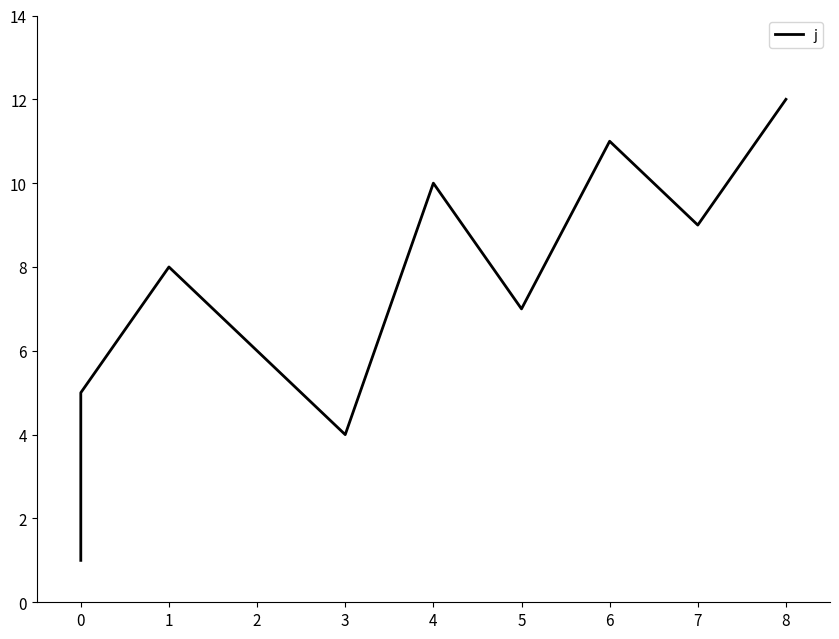

What is the value of the 6th point from the left?

6